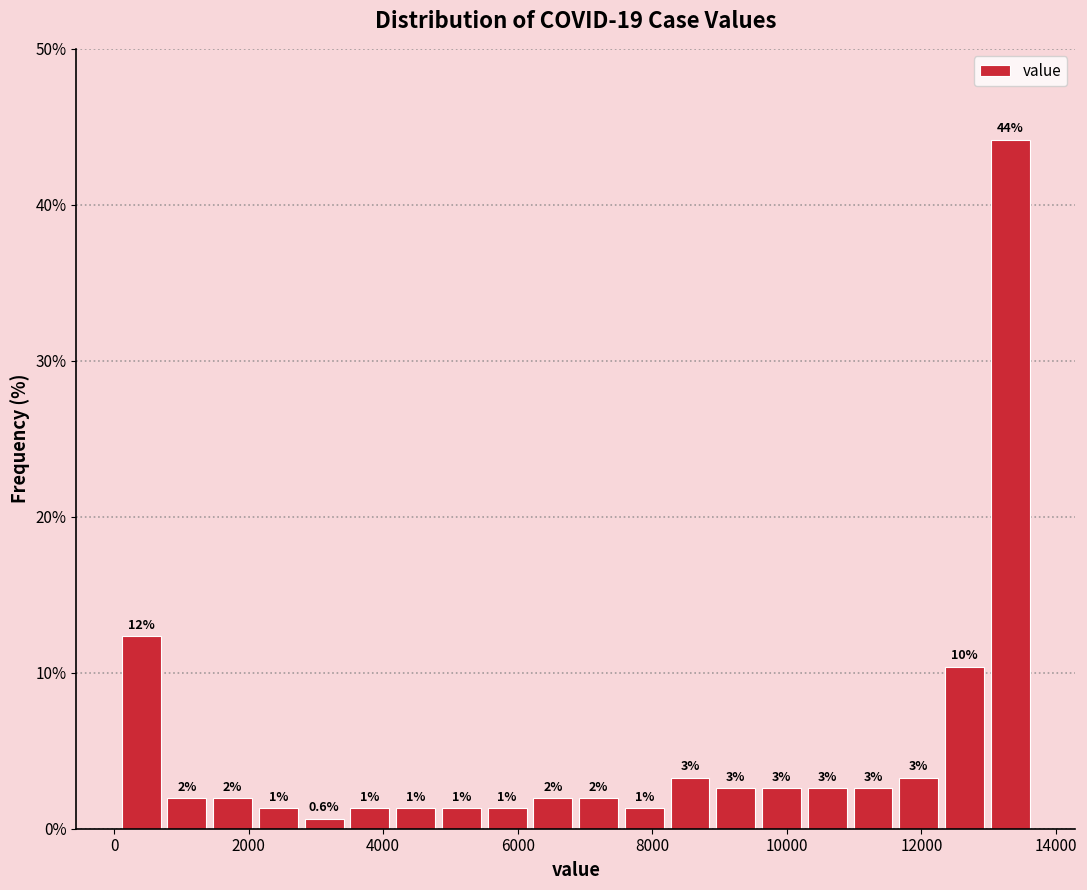

Read against the x-axis, roughly where is the centre of the tallest bar?

13400